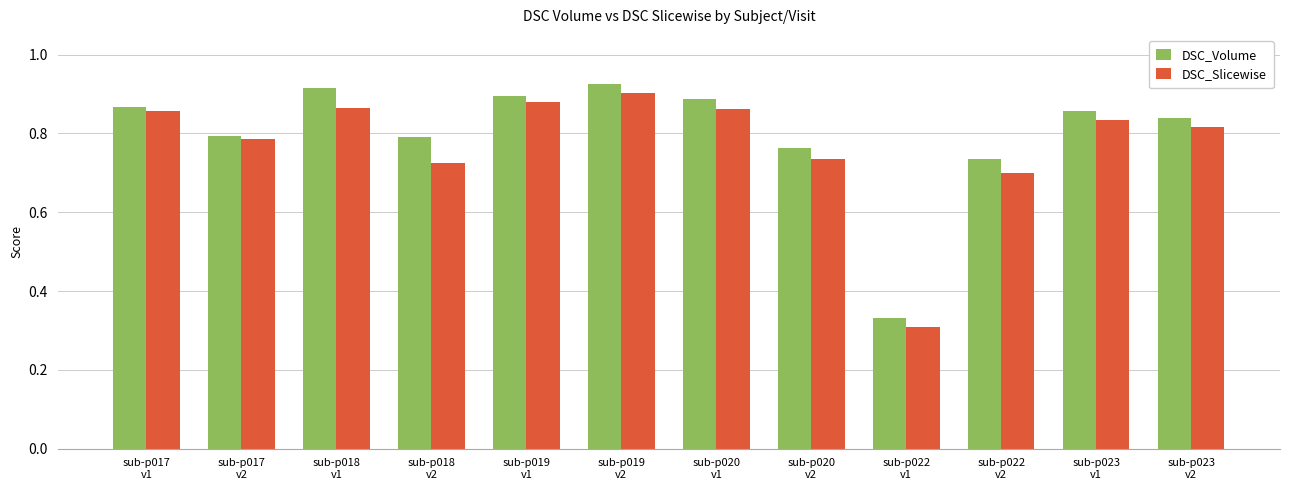

Count the DSC_Slicewise values in the range 0 to 1.

12